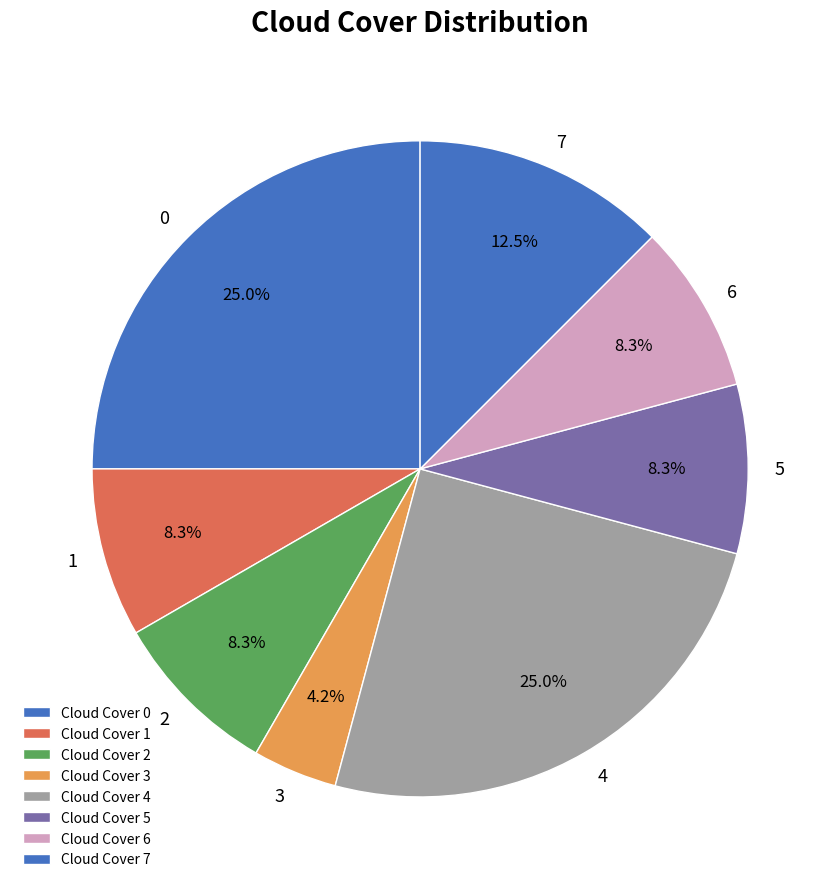

To the nearest percent, what is the difference between the largest and smallest slice percentages?

21%